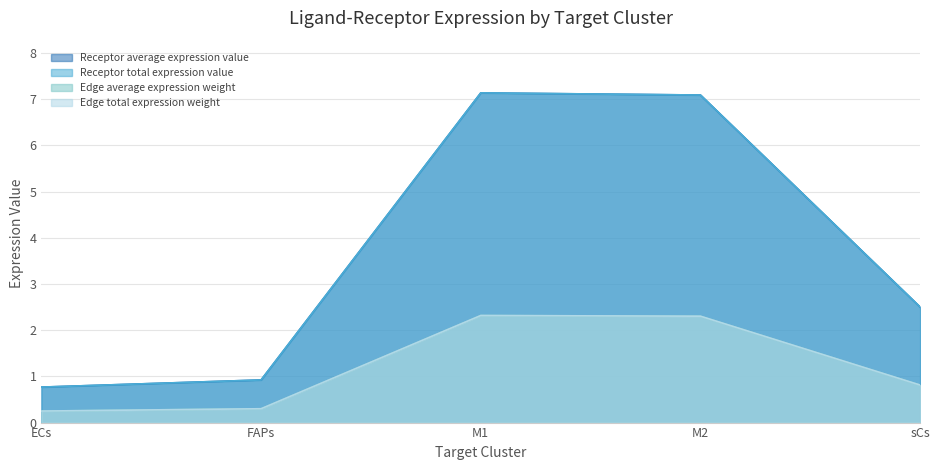

What is the label of the 3rd point from the right?

M1